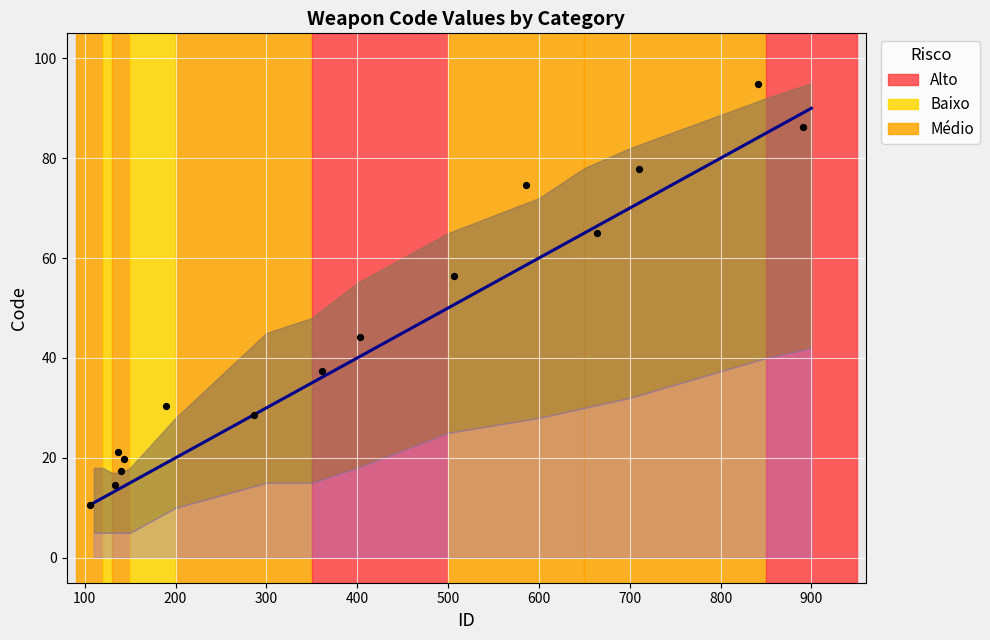

Which series reaches the maximum Y coordinate?

Observations